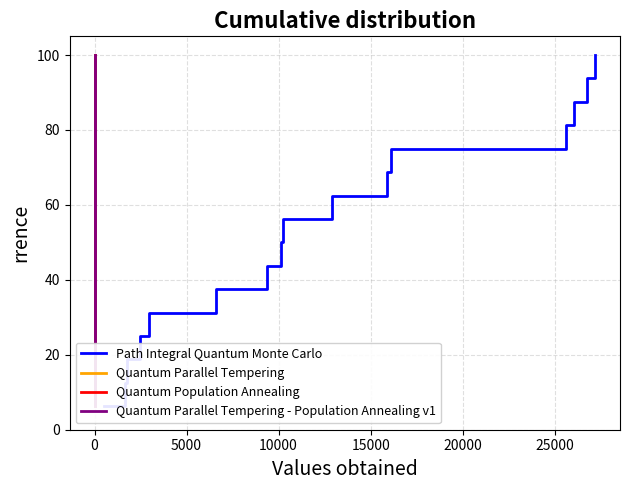

Is it true that Quantum Population Annealing equals 23.9 at 30000?

False